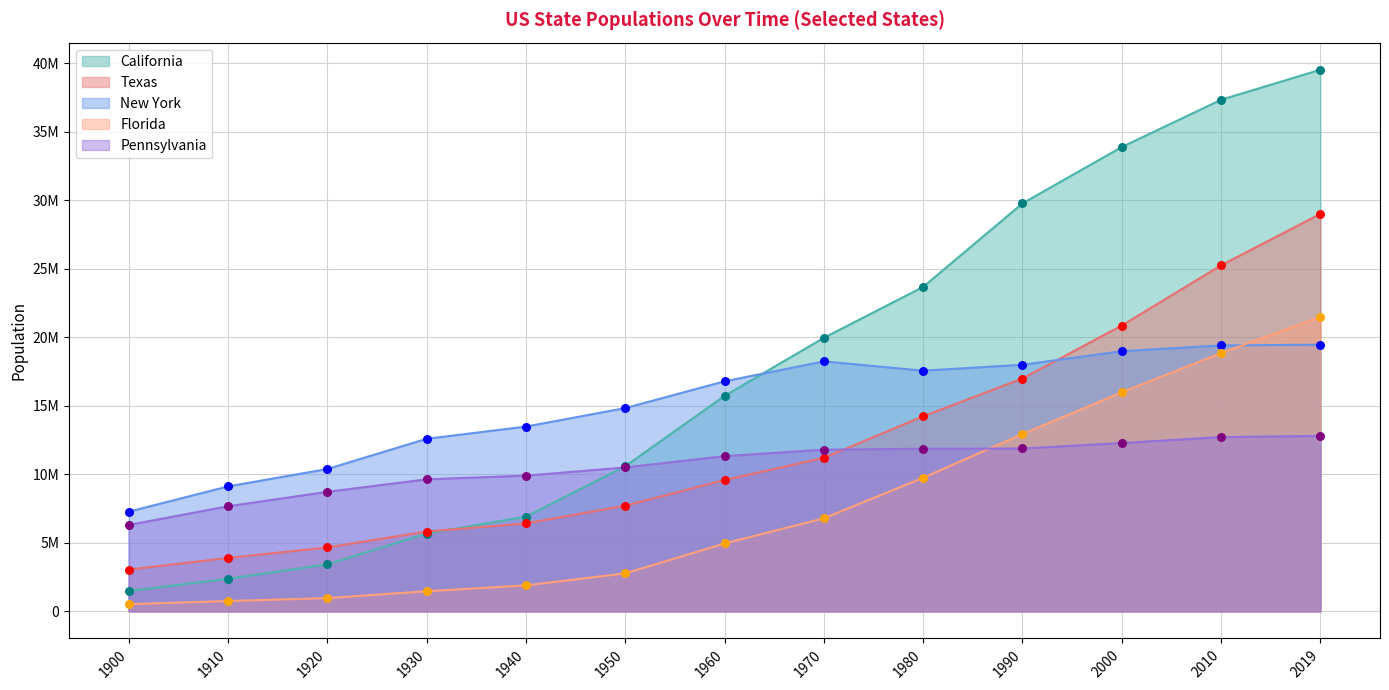

Which series reaches the minimum Y coordinate?

Florida